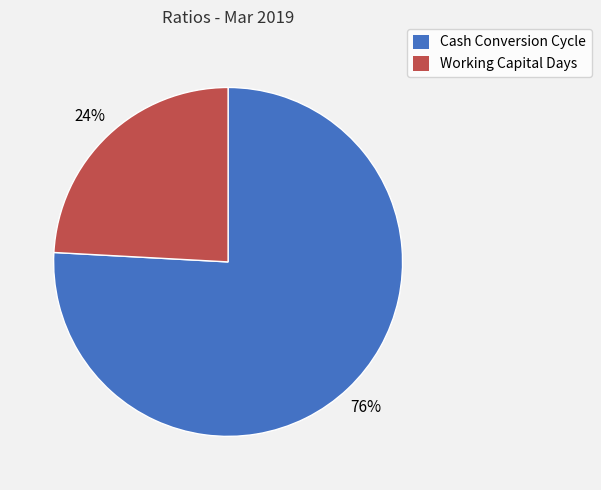

How many segments does this pie chart have?

2